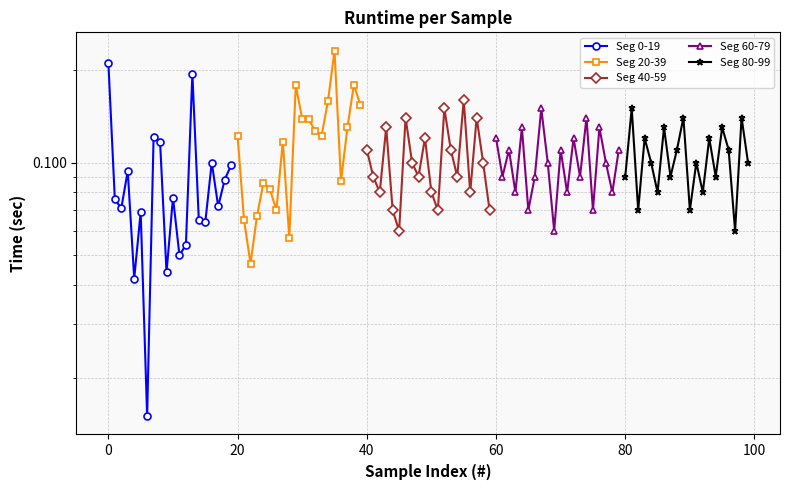

Reading left to right, what are all the values shown in this chart?

Seg 0-19: 0.2	0.1	0.1	0.1	0.0	0.1	0.0	0.1	0.1	0.0	0.1	0.1	0.1	0.2	0.1	0.1	0.1	0.1	0.1	0.1
Seg 20-39: 0.1	0.1	0.0	0.1	0.1	0.1	0.1	0.1	0.1	0.2	0.1	0.1	0.1	0.1	0.2	0.2	0.1	0.1	0.2	0.2
Seg 40-59: 0.1	0.1	0.1	0.1	0.1	0.1	0.1	0.1	0.1	0.1	0.1	0.1	0.1	0.1	0.1	0.2	0.1	0.1	0.1	0.1
Seg 60-79: 0.1	0.1	0.1	0.1	0.1	0.1	0.1	0.1	0.1	0.1	0.1	0.1	0.1	0.1	0.1	0.1	0.1	0.1	0.1	0.1
Seg 80-99: 0.1	0.1	0.1	0.1	0.1	0.1	0.1	0.1	0.1	0.1	0.1	0.1	0.1	0.1	0.1	0.1	0.1	0.1	0.1	0.1